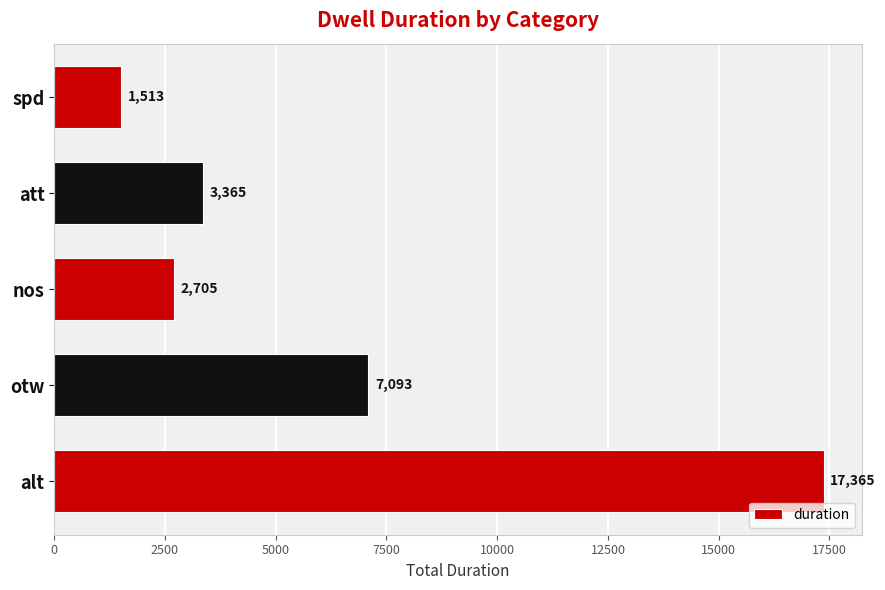

Is it true that the value at nos is 4289?

False